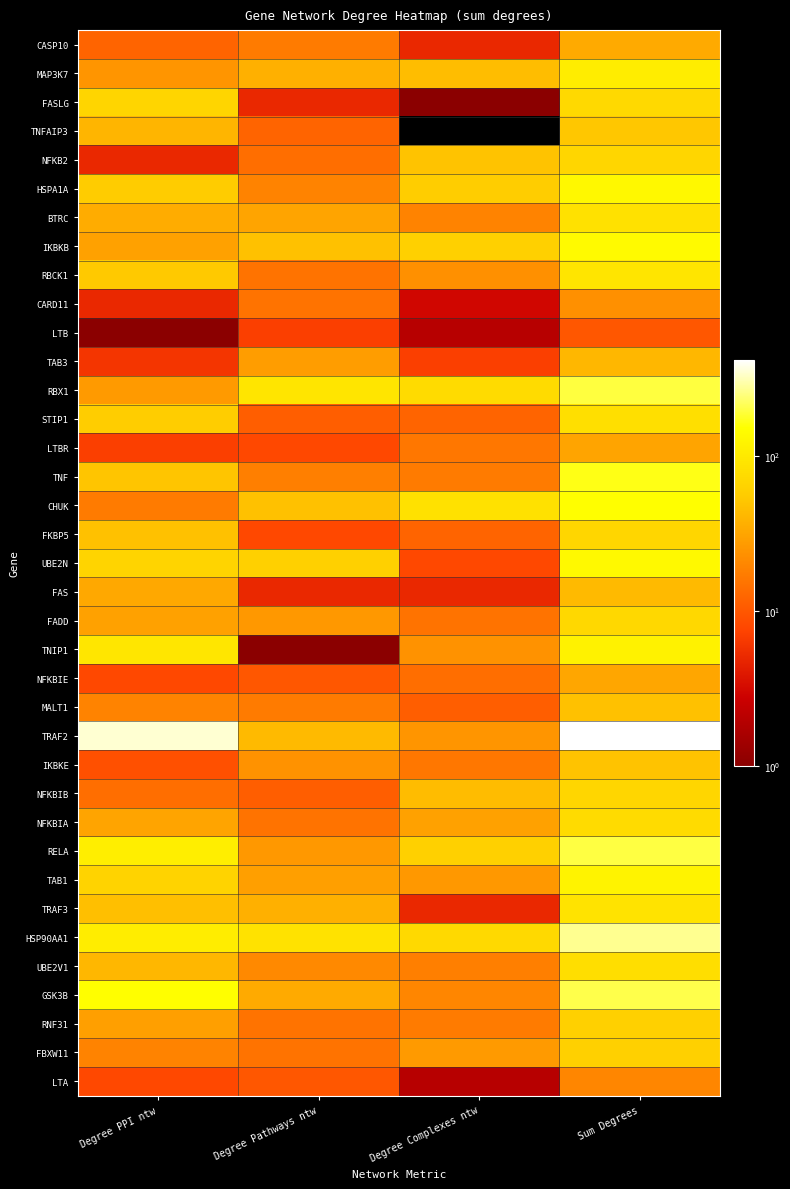

Rank the series by their maximum value, from lowest to highest.

LTB, LTA, CARD11, LTBR, NFKBIE, CASP10, TAB3, FAS, MALT1, IKBKE, TNFAIP3, RNF31, FBXW11, NFKB2, FKBP5, NFKBIB, FADD, FASLG, NFKBIA, UBE2V1, STIP1, BTRC, TRAF3, RBCK1, MAP3K7, TNIP1, TAB1, HSPA1A, UBE2N, IKBKB, CHUK, TNF, RBX1, RELA, GSK3B, HSP90AA1, TRAF2